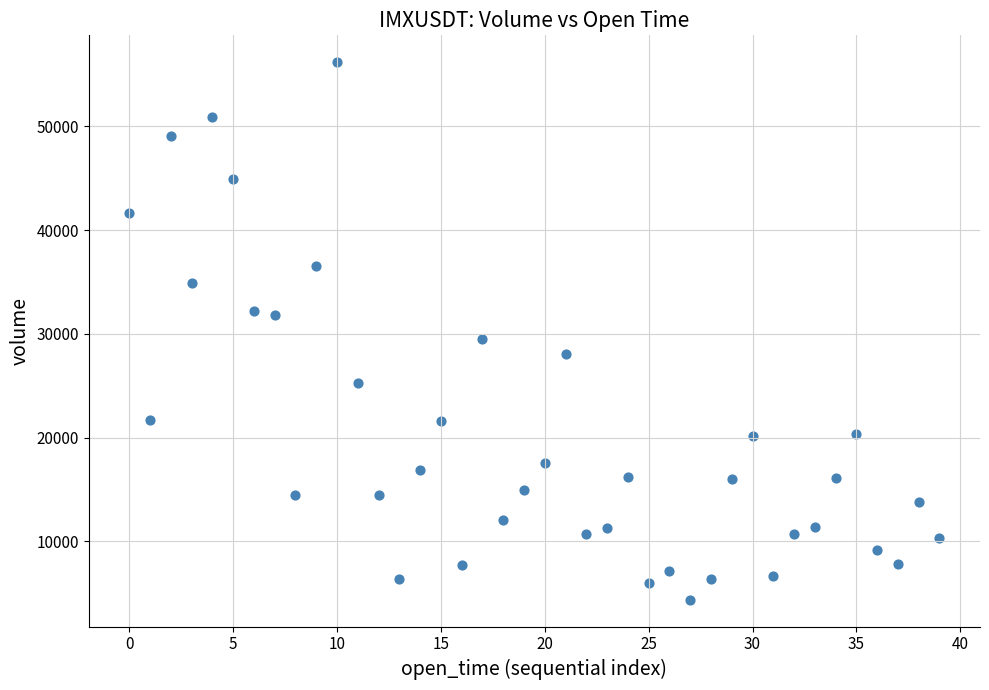

What Y value in the scatter plot is closest to 30275?

29475